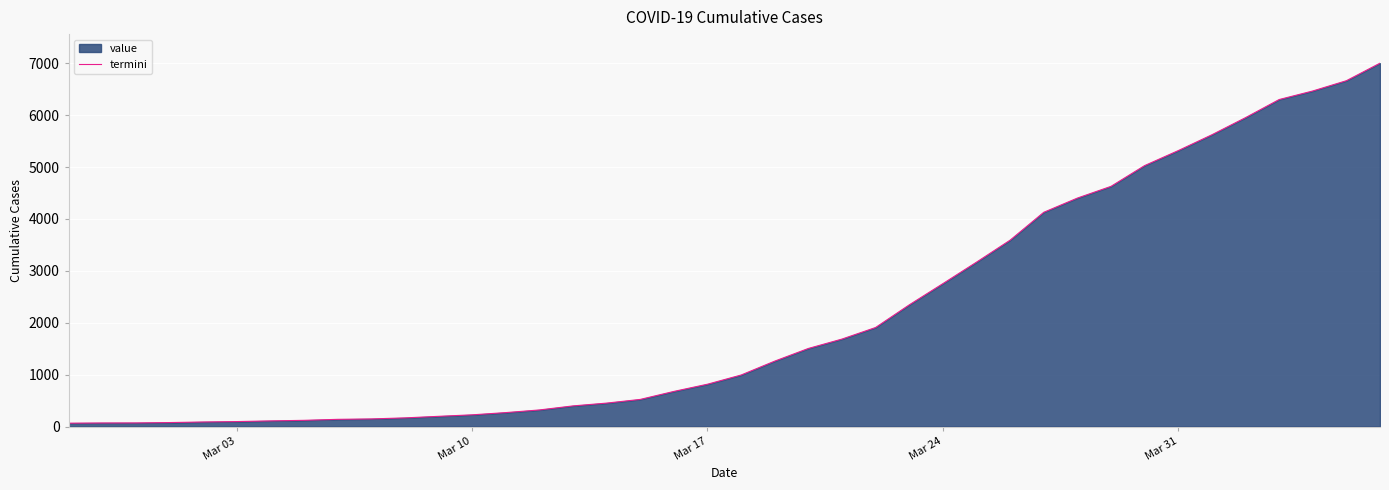

What is the difference between the maximum and minimum values?

6938